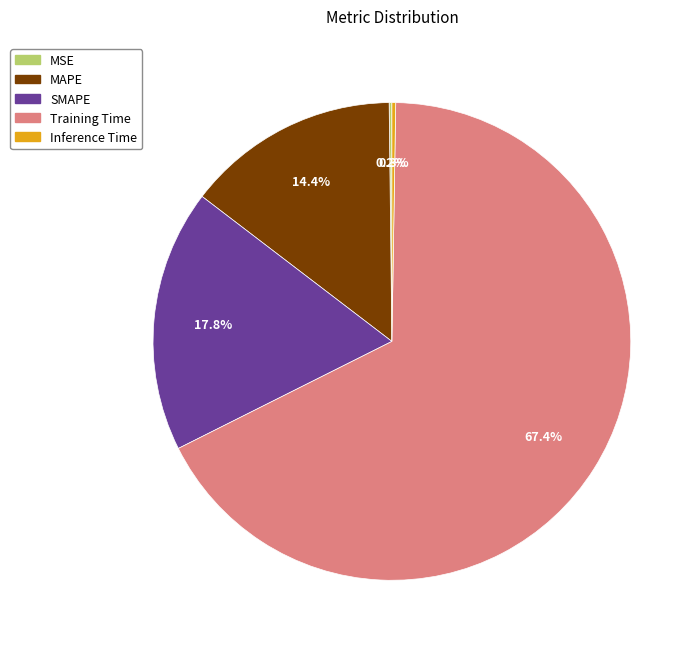

Does any single category account for the majority?

Yes